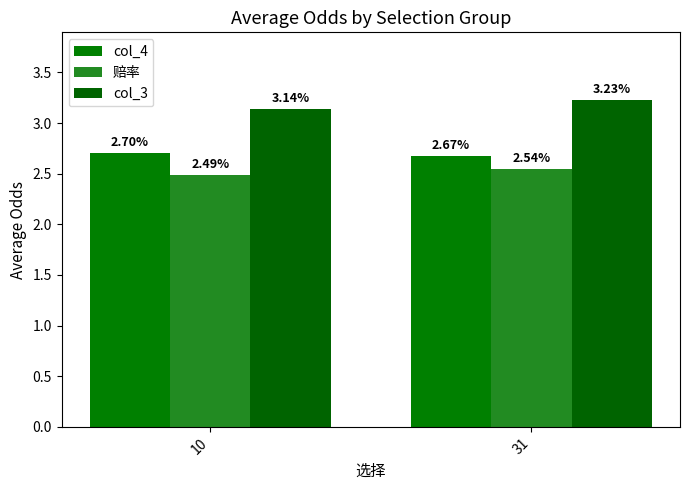

What is the value of the 赔率 bar at the 1st from the left?

2.5